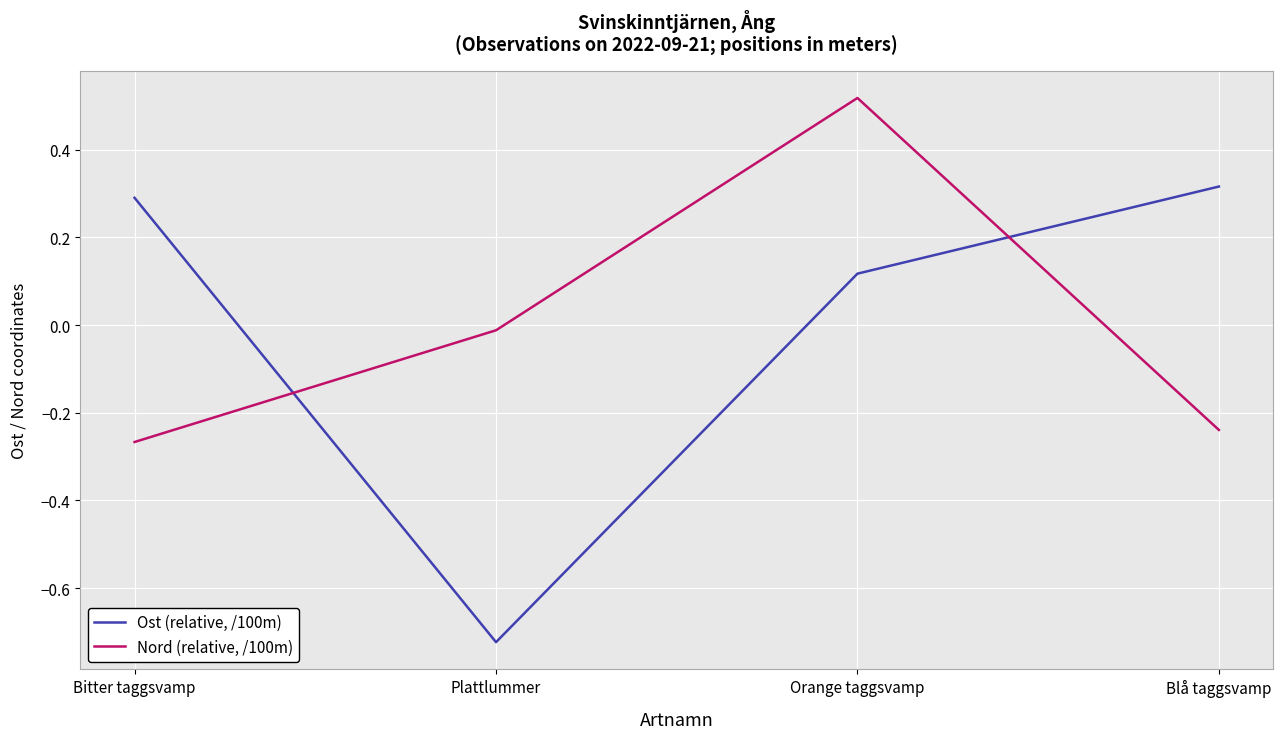

Which series has the widest spread of values?

Ost (relative, /100m)